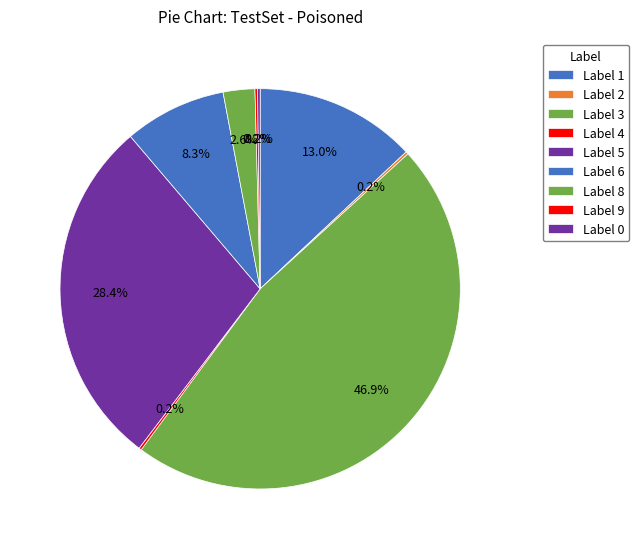

Count the number of slices in the pie.

10